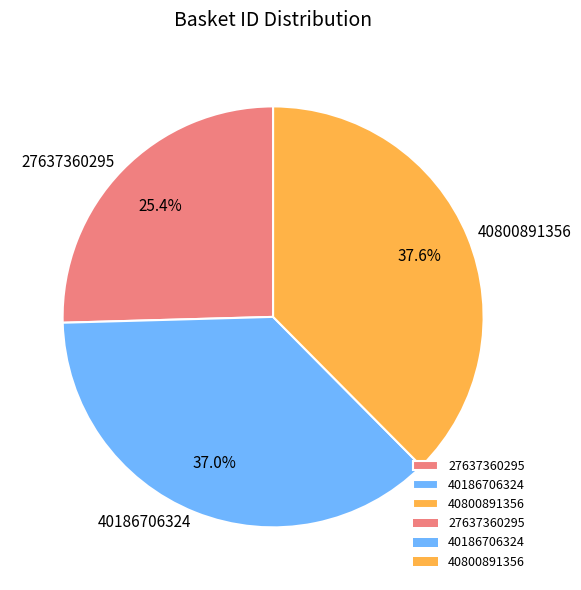

What percentage is the 40186706324 slice, to the nearest percent?

37%